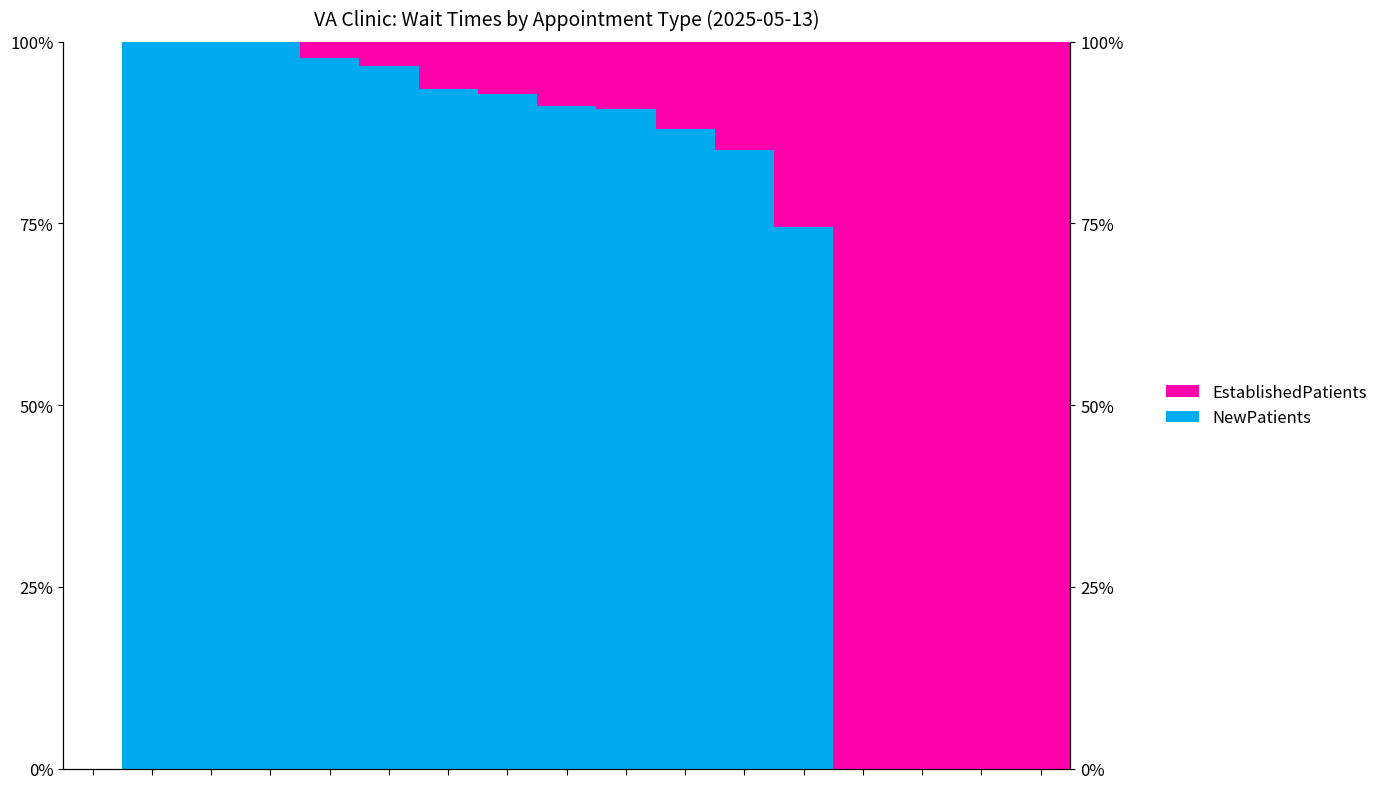

Where does the EstablishedPatients series first go above 8?

8